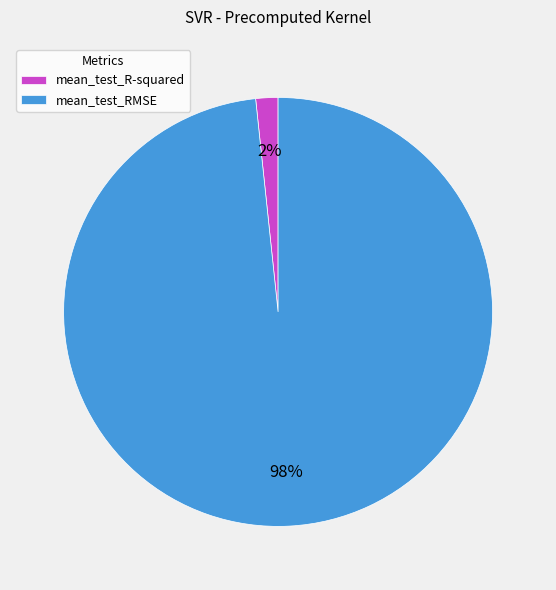

Count the number of slices in the pie.

2